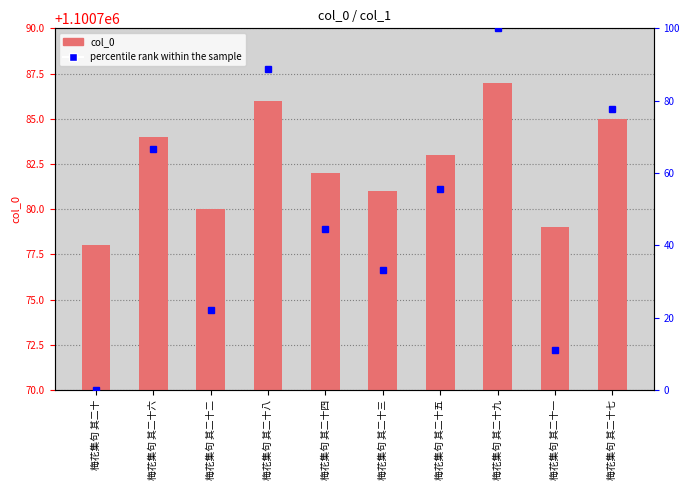

What is the sum of the col_0 values at 梅花集句 其二十一 and 梅花集句 其二十四?

2201561.0